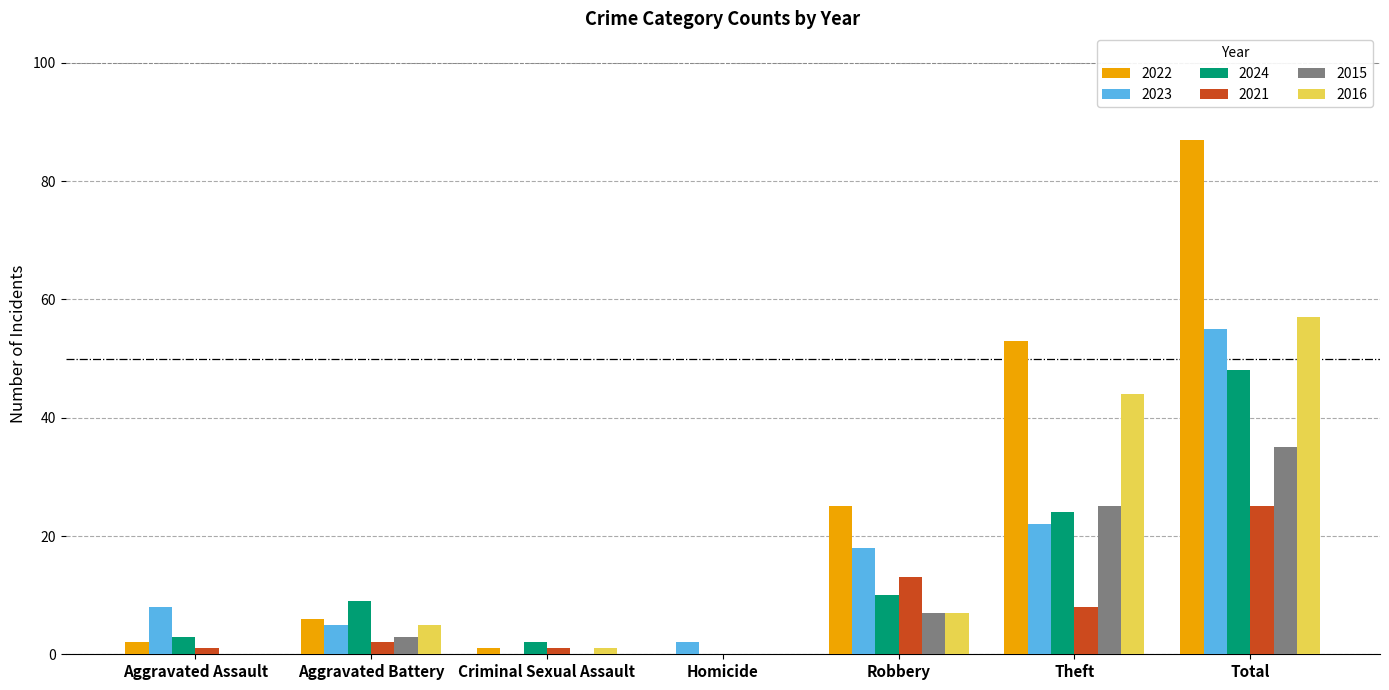

Which series has the largest total across all categories?

2022